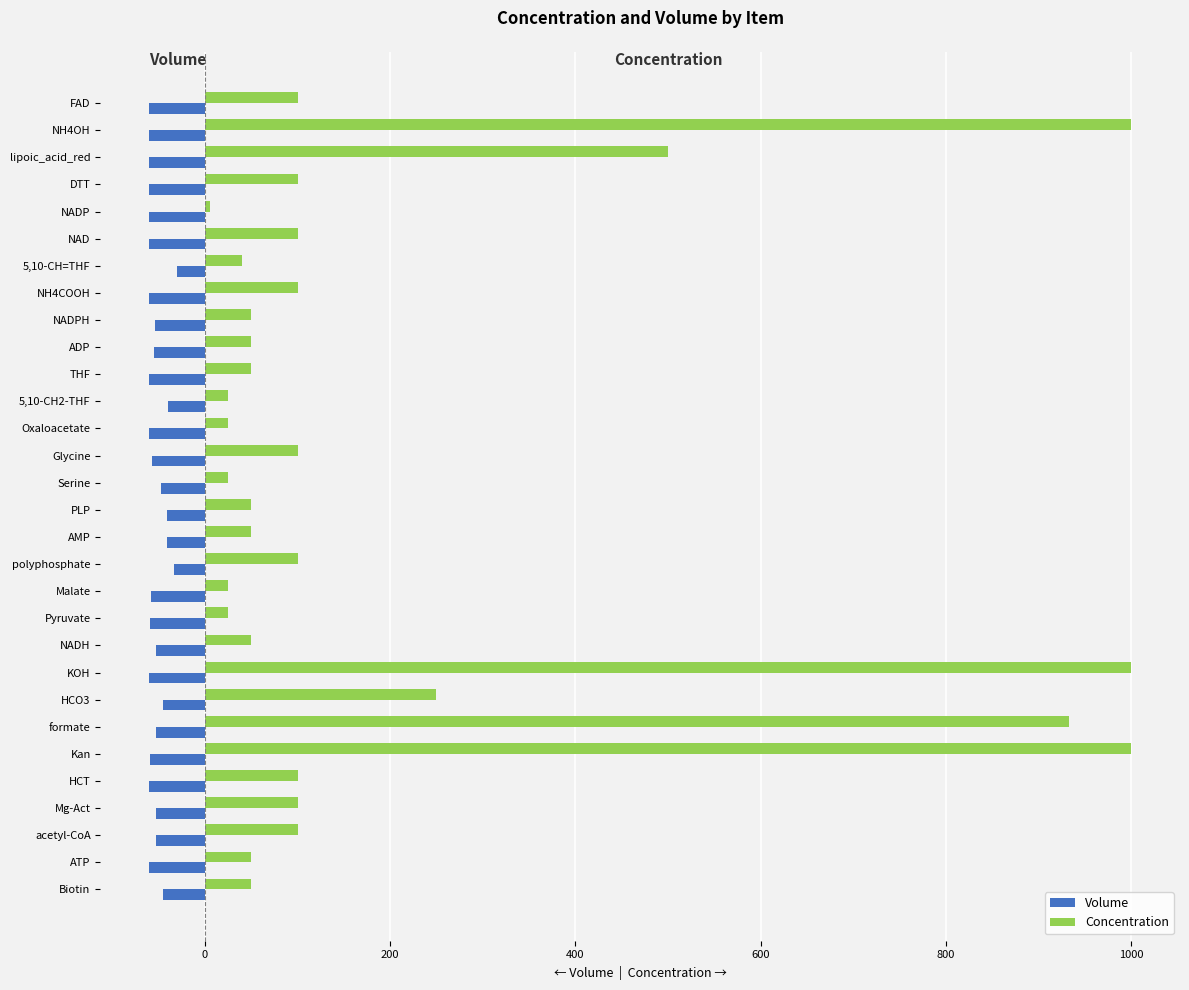

True or false: Concentration has a value of 50.0 at THF.

True